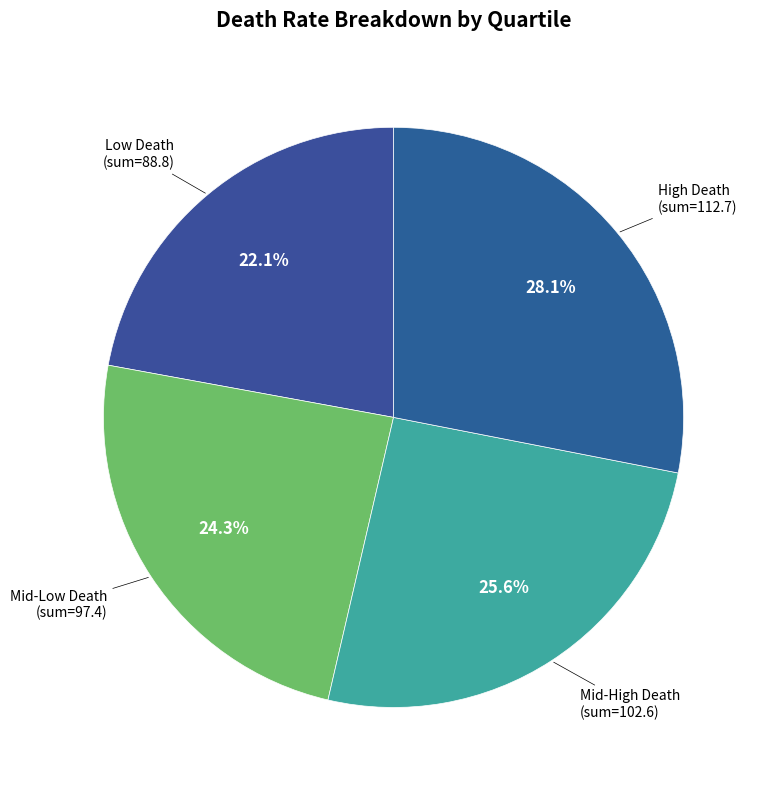

Count the number of slices in the pie.

4